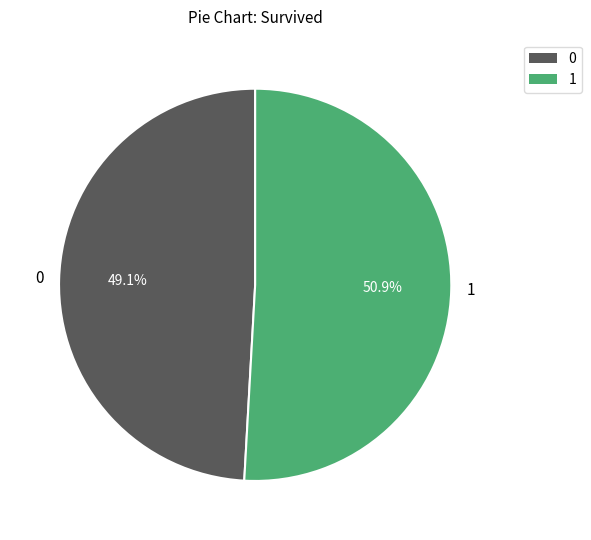

To the nearest percent, what is the average slice percentage?

50%